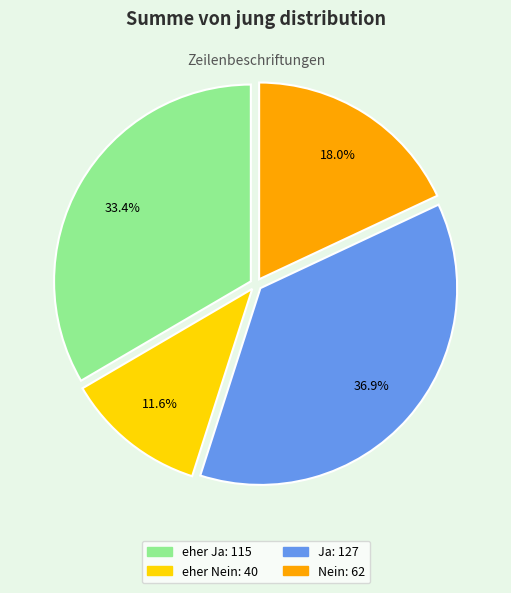

What is the smallest slice in the pie chart?

eher Nein